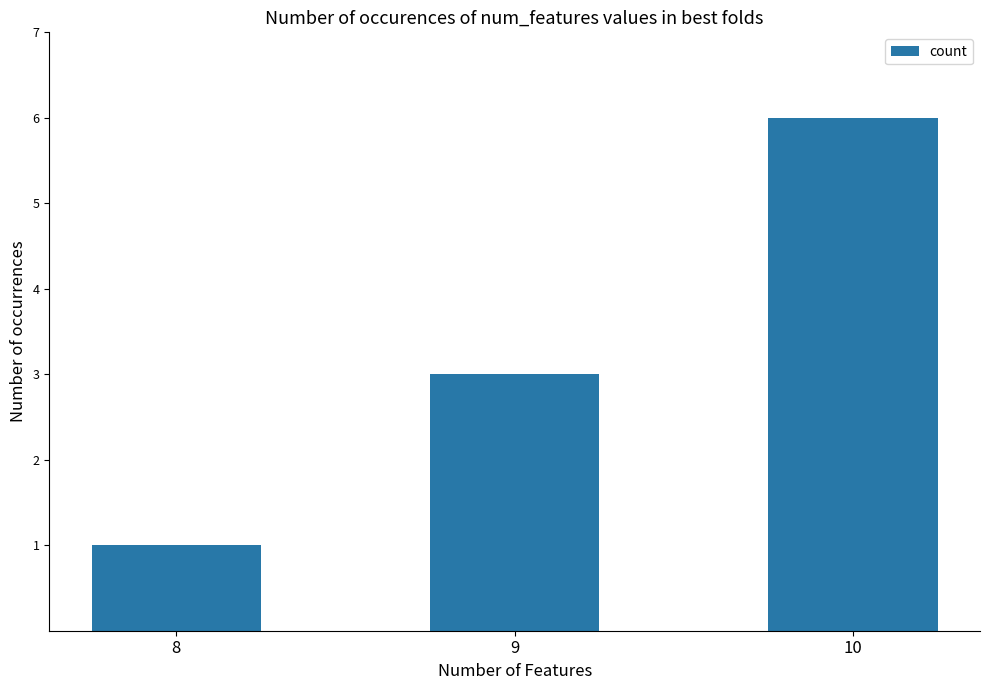

What is the value of the 2nd bar from the left?

3